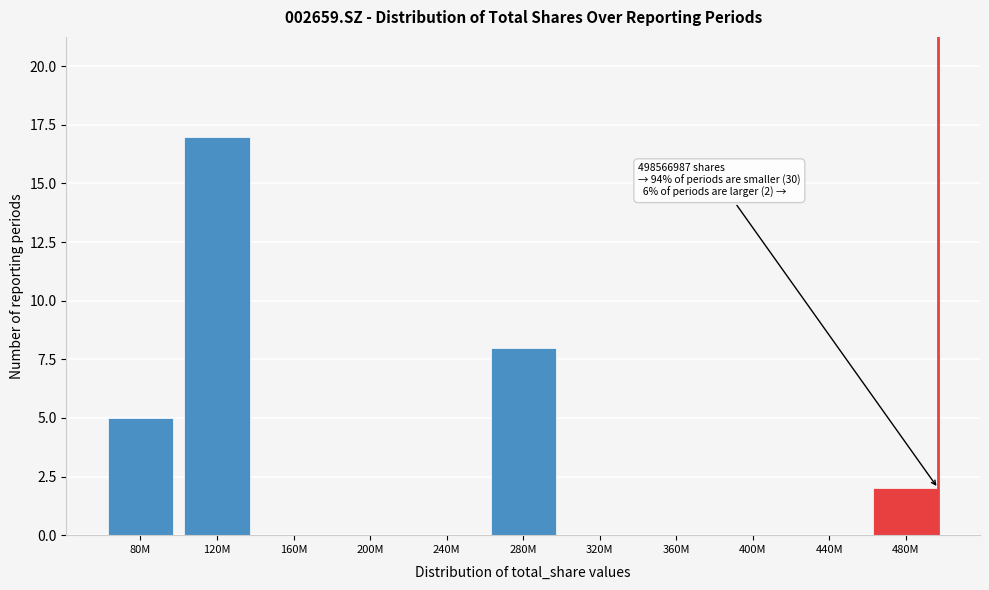

Reading left to right, extract all data points from this chart.

80M=5	120M=17	160M=0	200M=0	240M=0	280M=8	320M=0	360M=0	400M=0	440M=0	480M=2